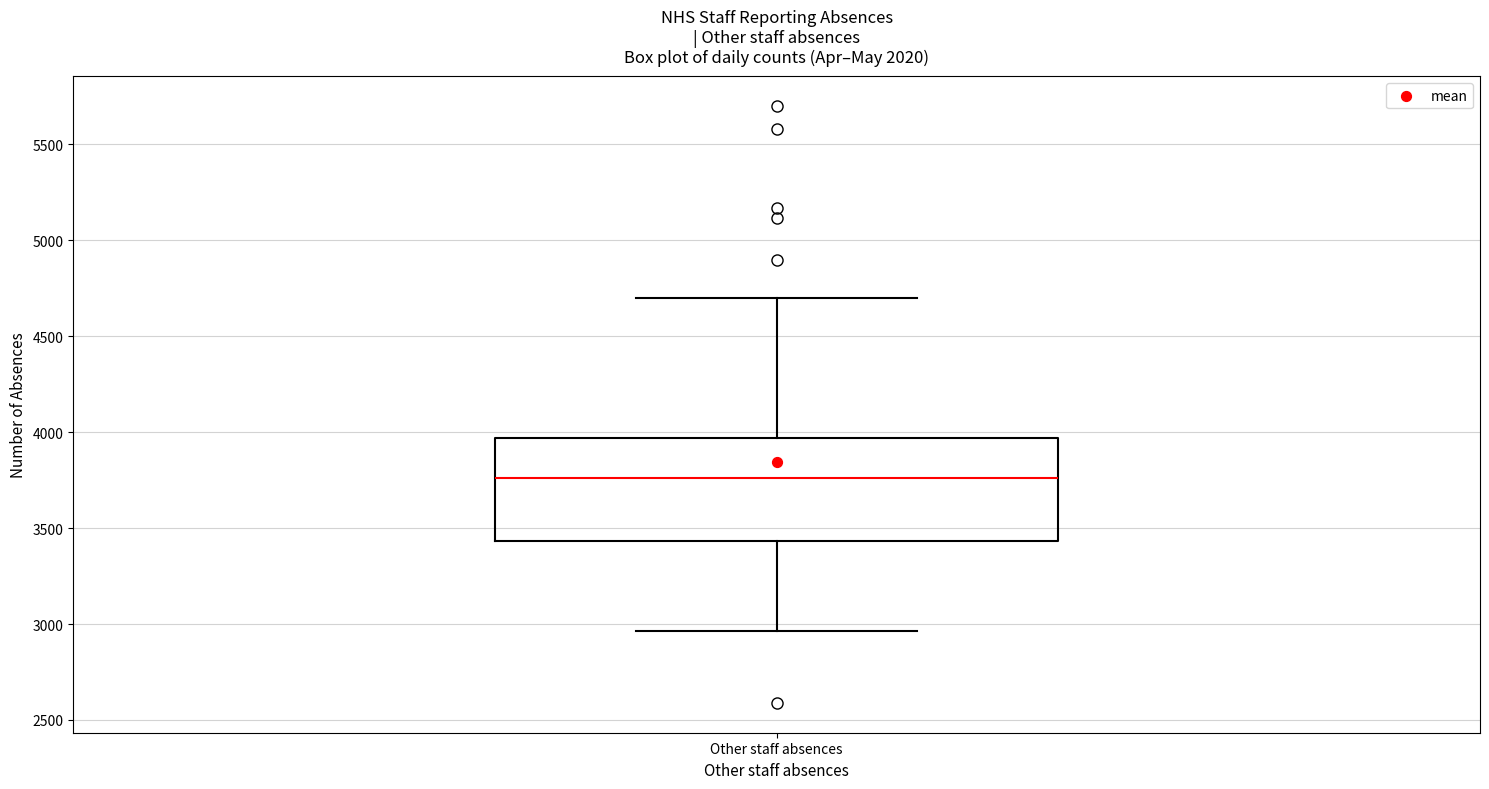

Where is the upper edge of the box for Other staff absences on the y-axis? The values are not printed on the chart, so give them approximately, as read against the axis.

3950